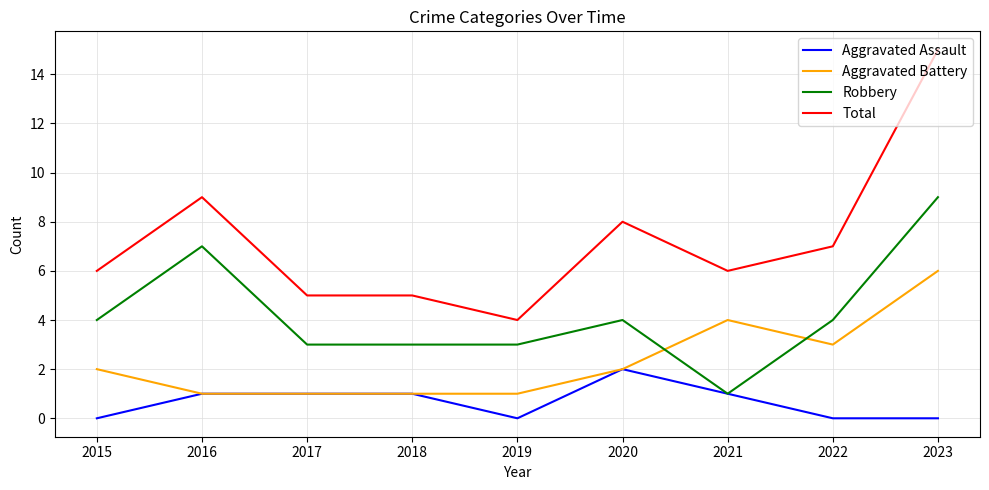

Which series changed the most between 2017 and 2020?

Total